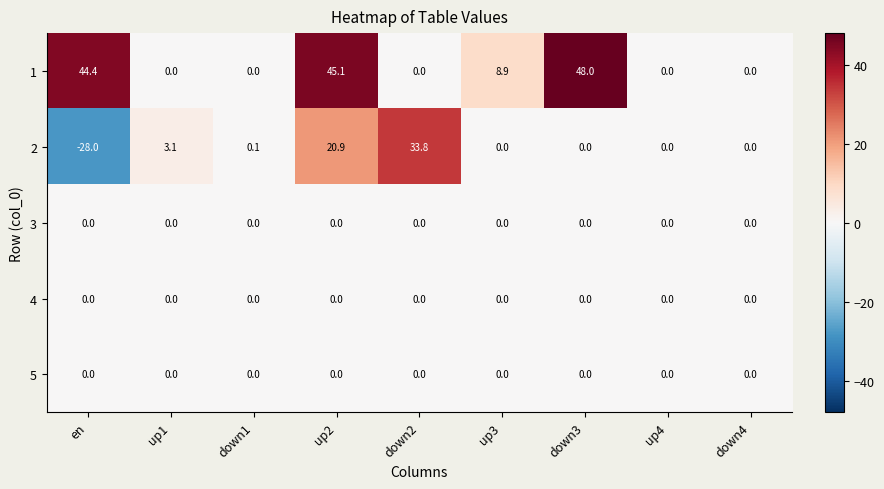

What is the difference between the second highest and minimum values in the 2 series?

48.9